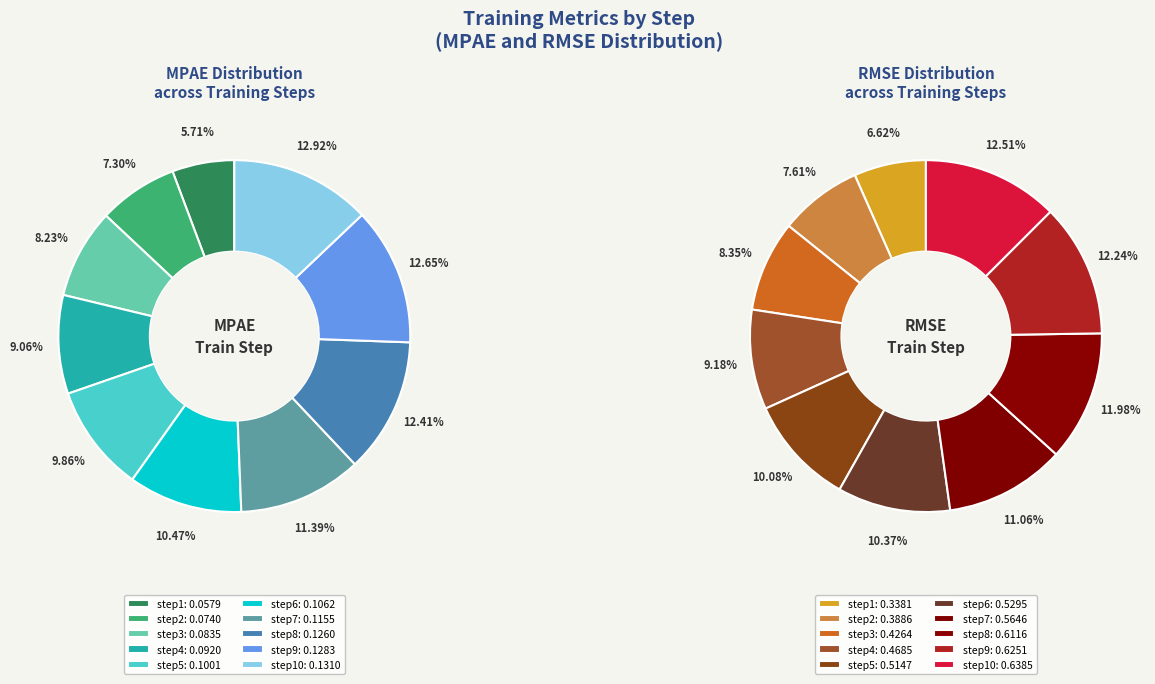

Which series has the widest spread of values?

RMSE_train_step